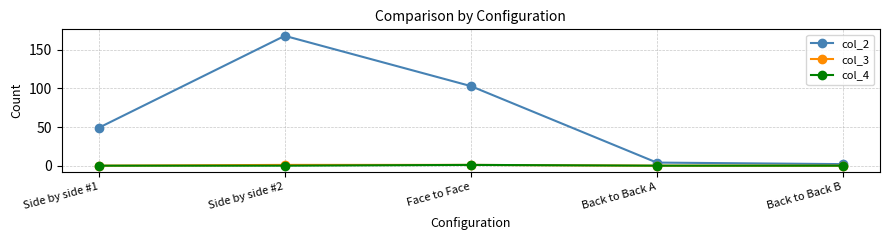

At which category is the sum across all series the highest?

Side by side #2